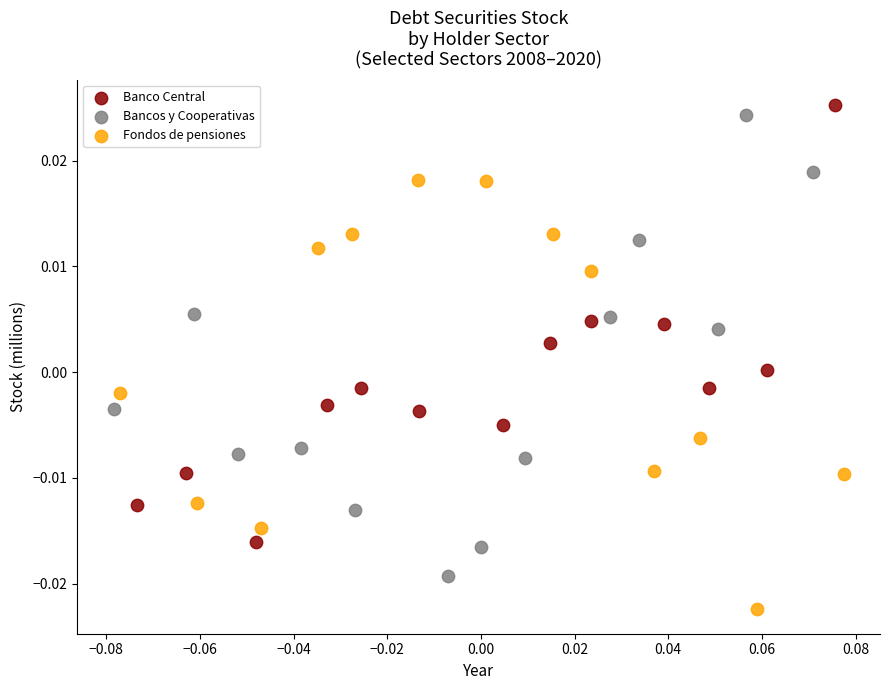

Which series reaches the maximum Y coordinate?

Banco Central